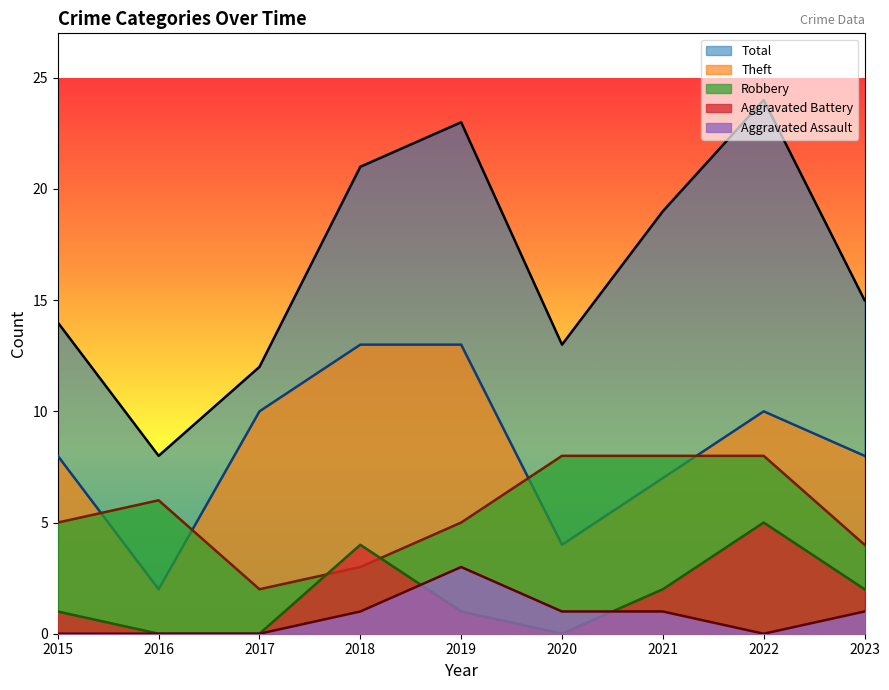

Is the value of Total at 2023 greater than the value of Robbery at 2017?

Yes